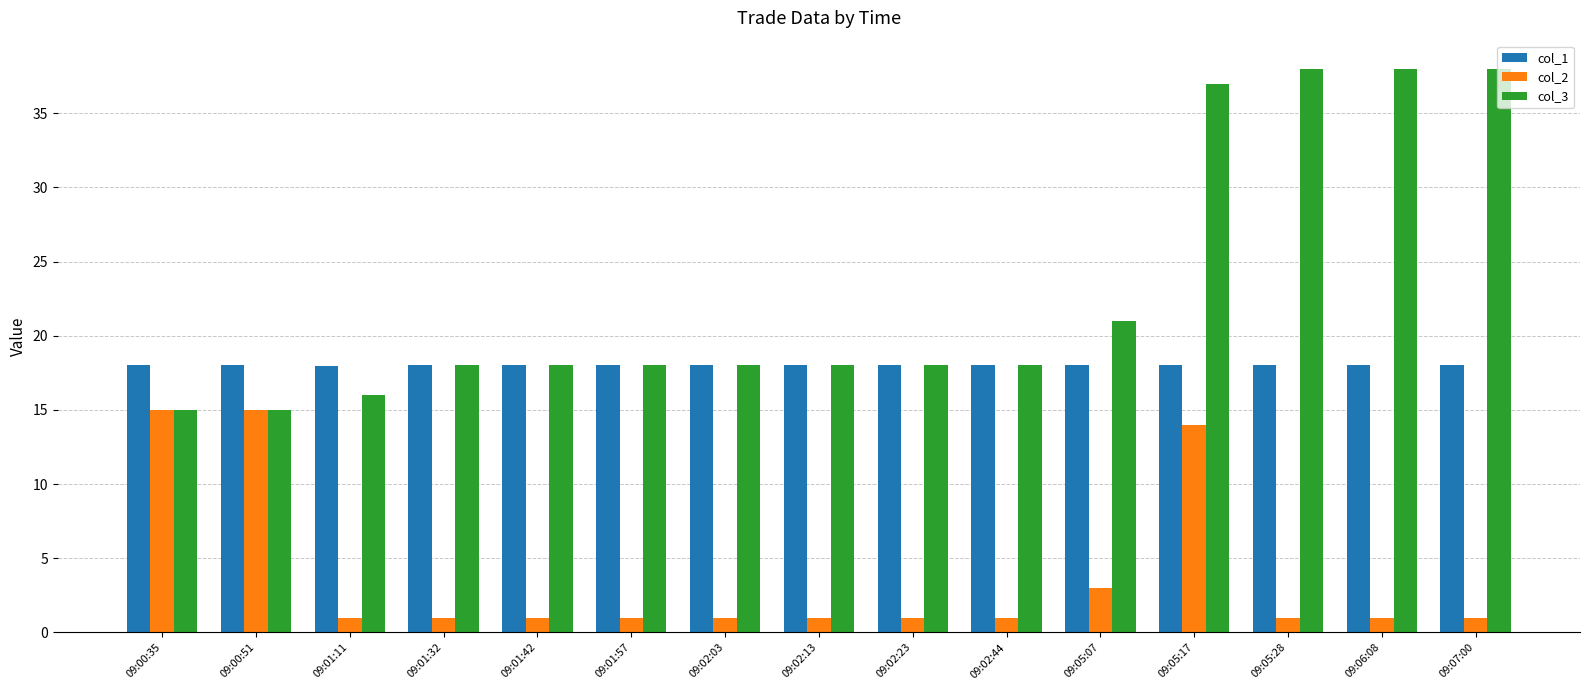

Which series has the largest total across all categories?

col_3